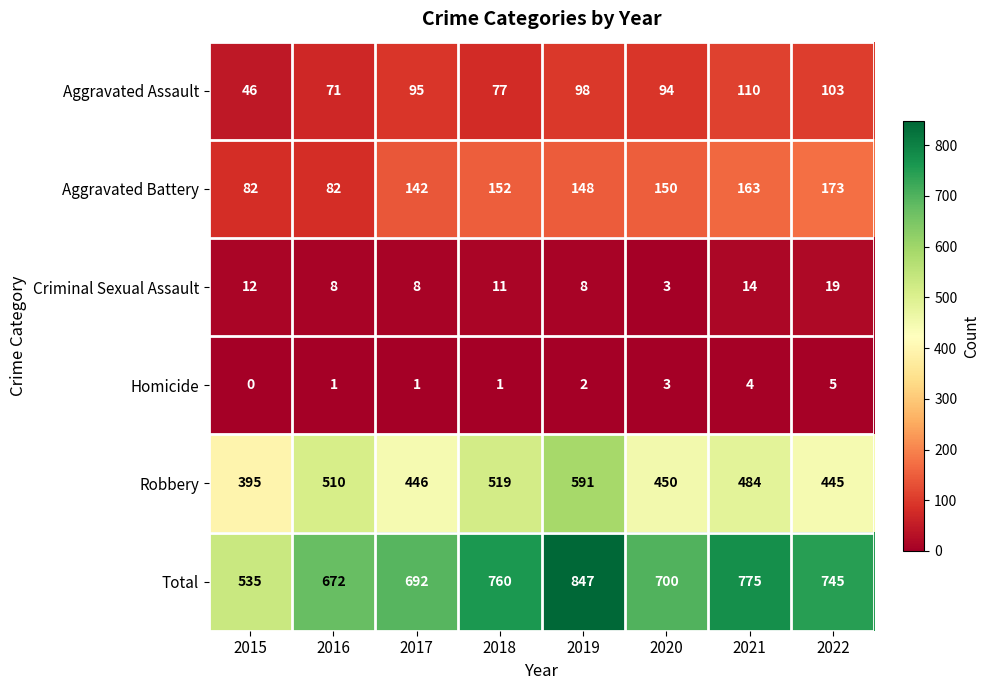

What is the approximate value of Aggravated Battery at 2020?

150